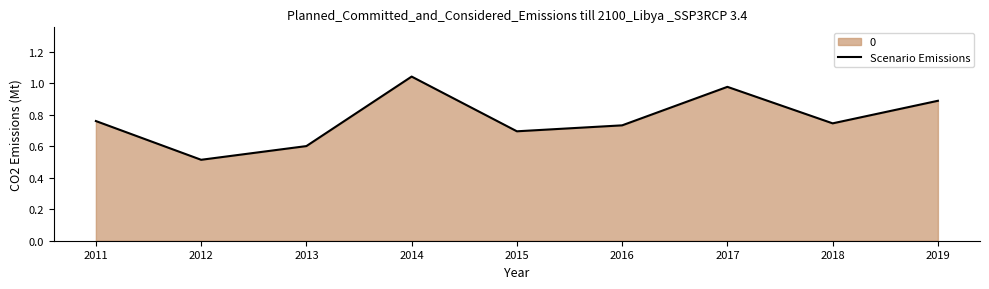

What is the difference between the second highest and second lowest values?

0.4